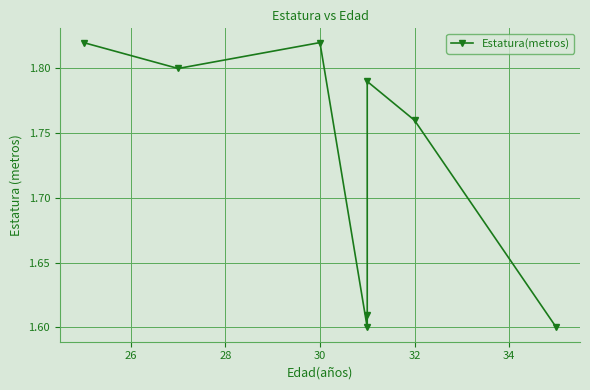

How many lines are shown in the chart?

1